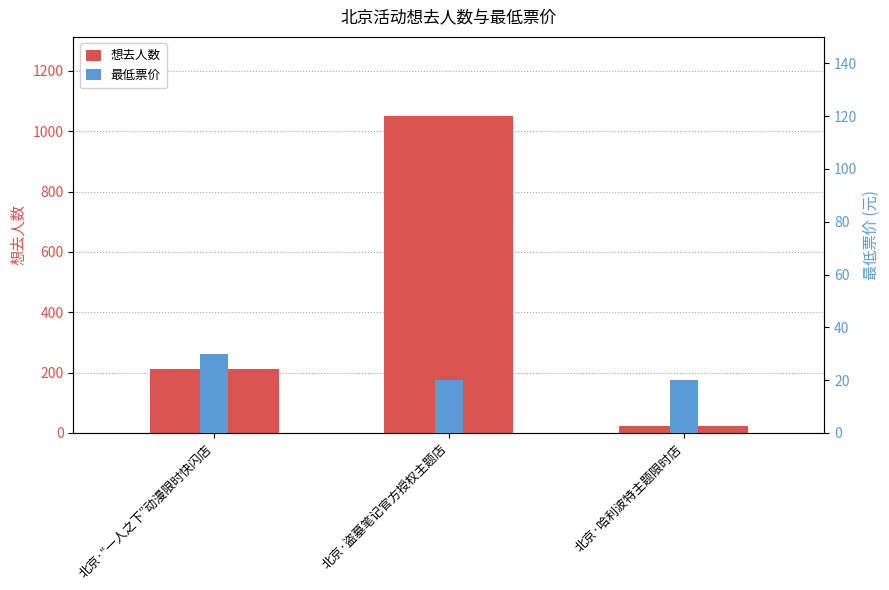

Which has a higher value, 北京·盗墓笔记官方授权主题店 or 北京·哈利波特主题限时店?

北京·盗墓笔记官方授权主题店